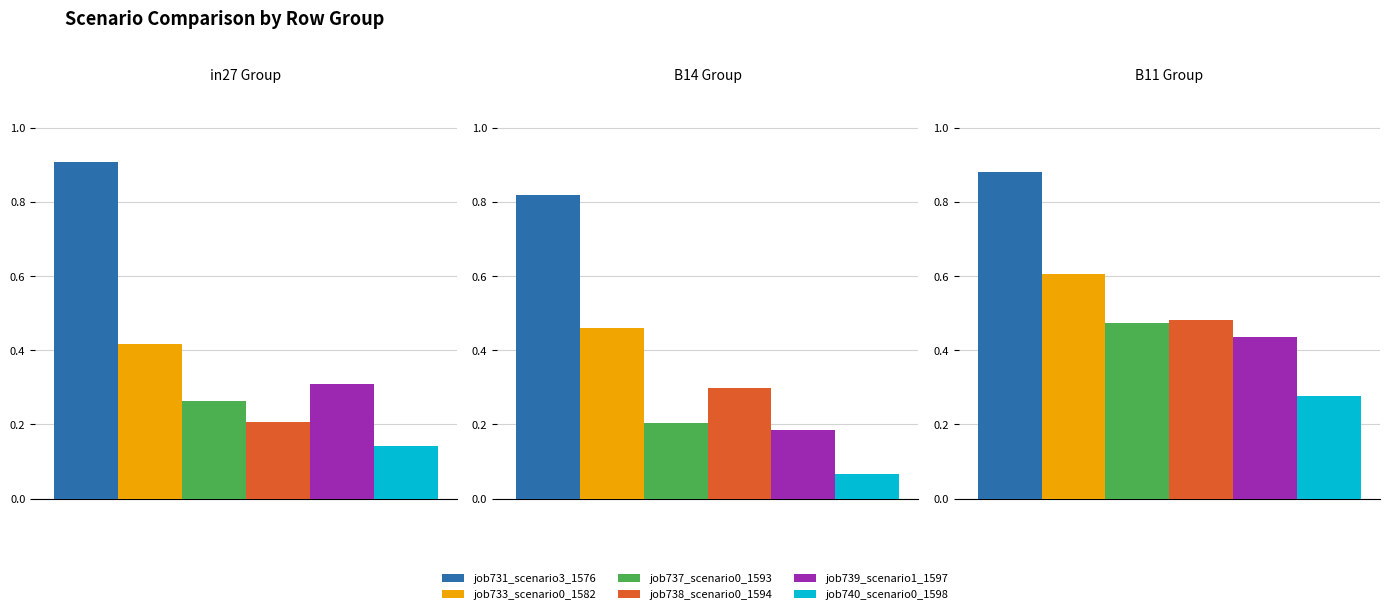

What is the difference between the maximum and second lowest values in the job740_scenario0_1598 series?

0.1